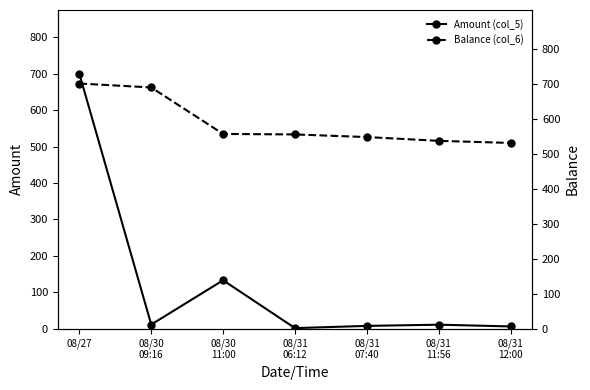

At which label does Balance (col_6) first exceed 554?

08/27